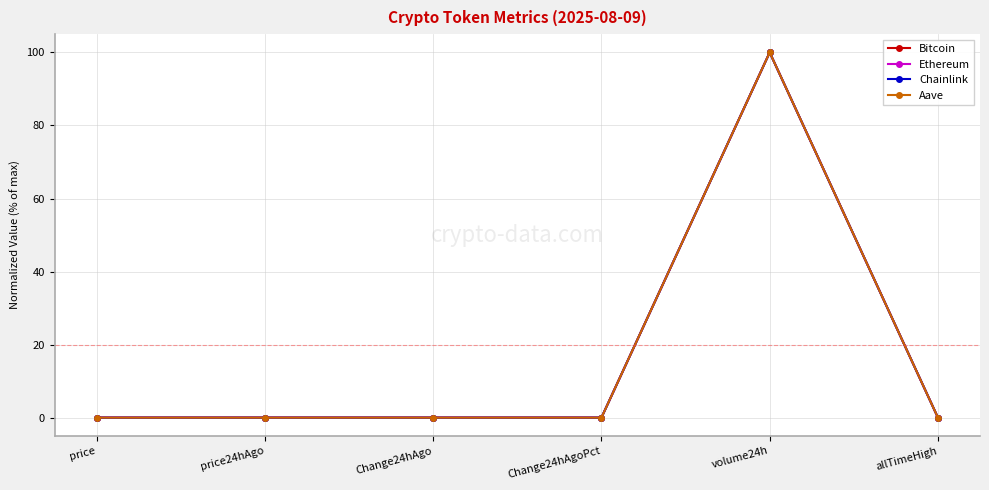

True or false: Bitcoin has more than 0 points higher than both neighbors.

True